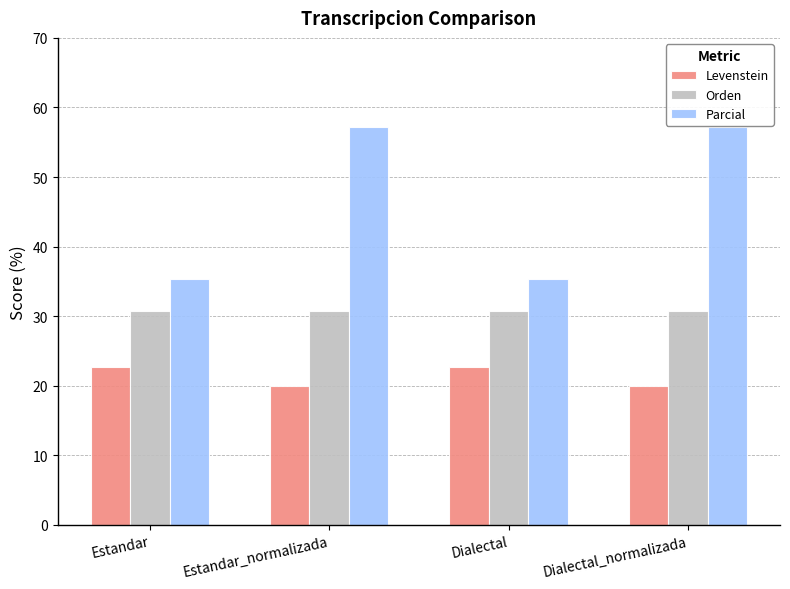

Which series has the largest range (max minus min)?

Parcial